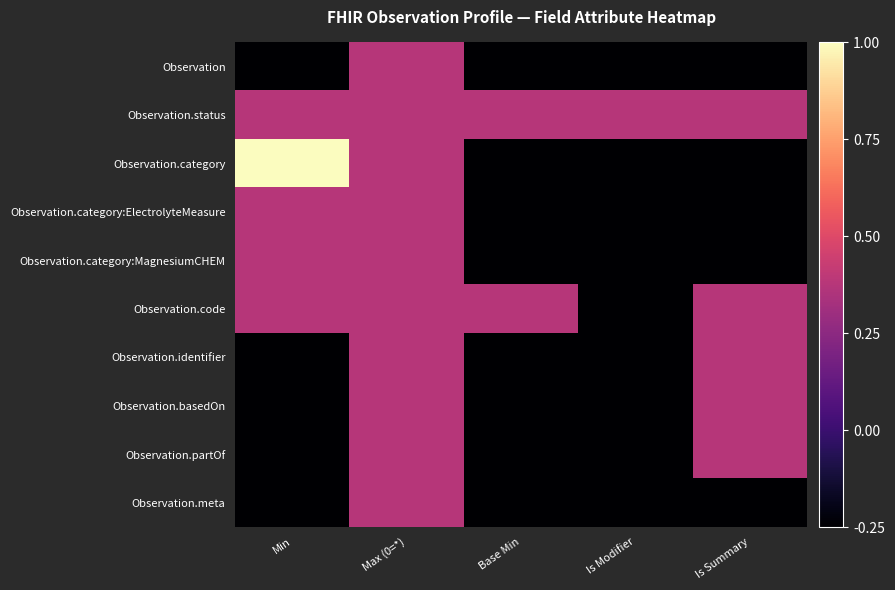

Reading right to left, transcribe all the data shown in this chart.

Observation: Is Summary=-0.2	Is Modifier=-0.2	Base Min=-0.2	Max (0=*)=0.4	Min=-0.2
Observation.status: Is Summary=0.4	Is Modifier=0.4	Base Min=0.4	Max (0=*)=0.4	Min=0.4
Observation.category: Is Summary=-0.2	Is Modifier=-0.2	Base Min=-0.2	Max (0=*)=0.4	Min=1.0
Observation.category:ElectrolyteMeasure: Is Summary=-0.2	Is Modifier=-0.2	Base Min=-0.2	Max (0=*)=0.4	Min=0.4
Observation.category:MagnesiumCHEM: Is Summary=-0.2	Is Modifier=-0.2	Base Min=-0.2	Max (0=*)=0.4	Min=0.4
Observation.code: Is Summary=0.4	Is Modifier=-0.2	Base Min=0.4	Max (0=*)=0.4	Min=0.4
Observation.identifier: Is Summary=0.4	Is Modifier=-0.2	Base Min=-0.2	Max (0=*)=0.4	Min=-0.2
Observation.basedOn: Is Summary=0.4	Is Modifier=-0.2	Base Min=-0.2	Max (0=*)=0.4	Min=-0.2
Observation.partOf: Is Summary=0.4	Is Modifier=-0.2	Base Min=-0.2	Max (0=*)=0.4	Min=-0.2
Observation.meta: Is Summary=-0.2	Is Modifier=-0.2	Base Min=-0.2	Max (0=*)=0.4	Min=-0.2